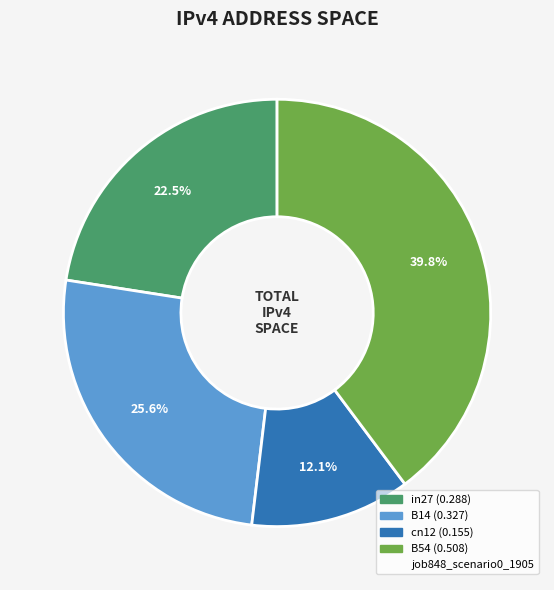

Does any single category account for the majority?

No